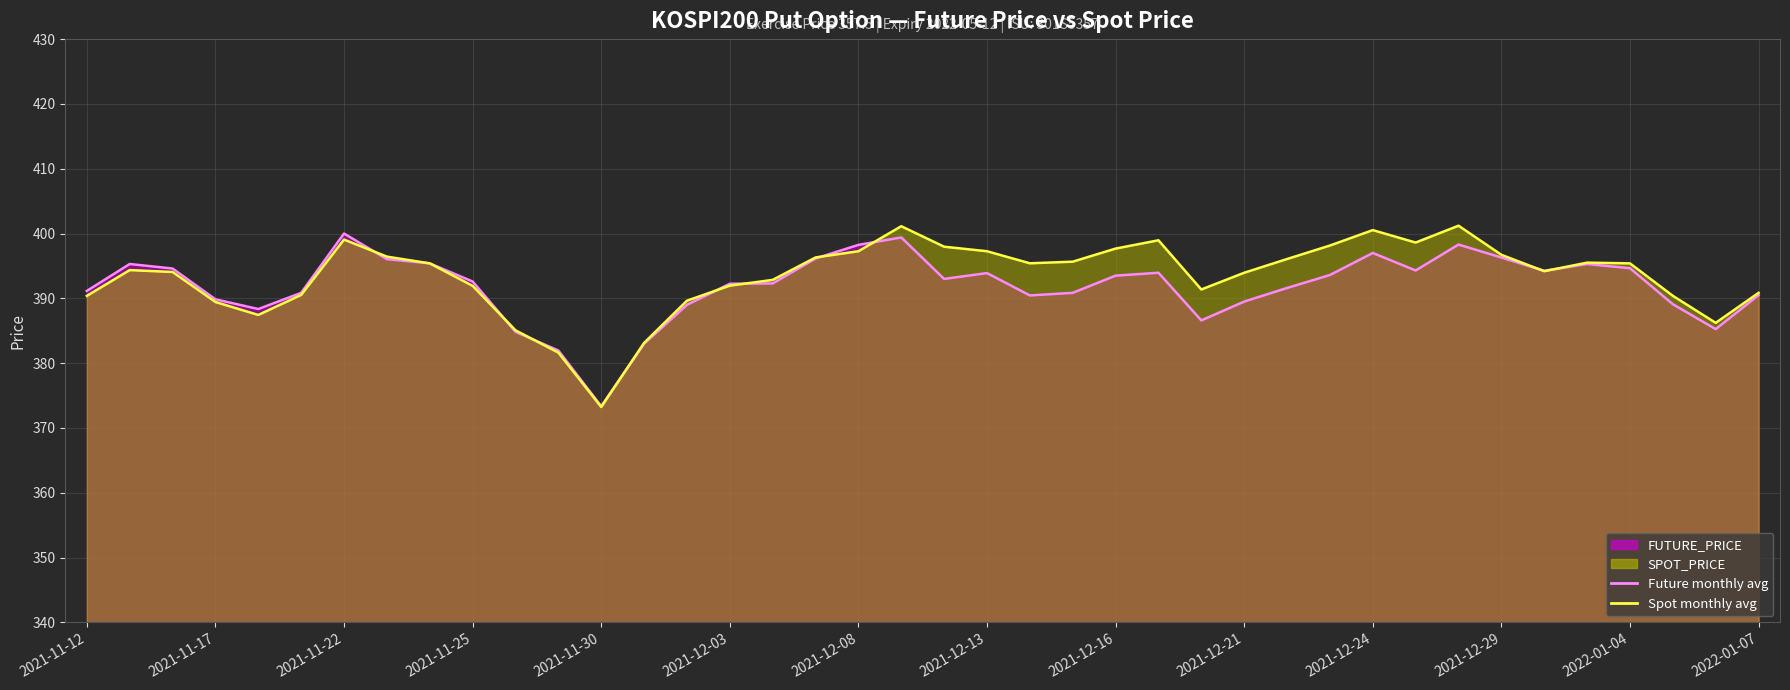

In SPOT_PRICE (line), how many points are higher than both neighbors (excluding endpoints)?

7